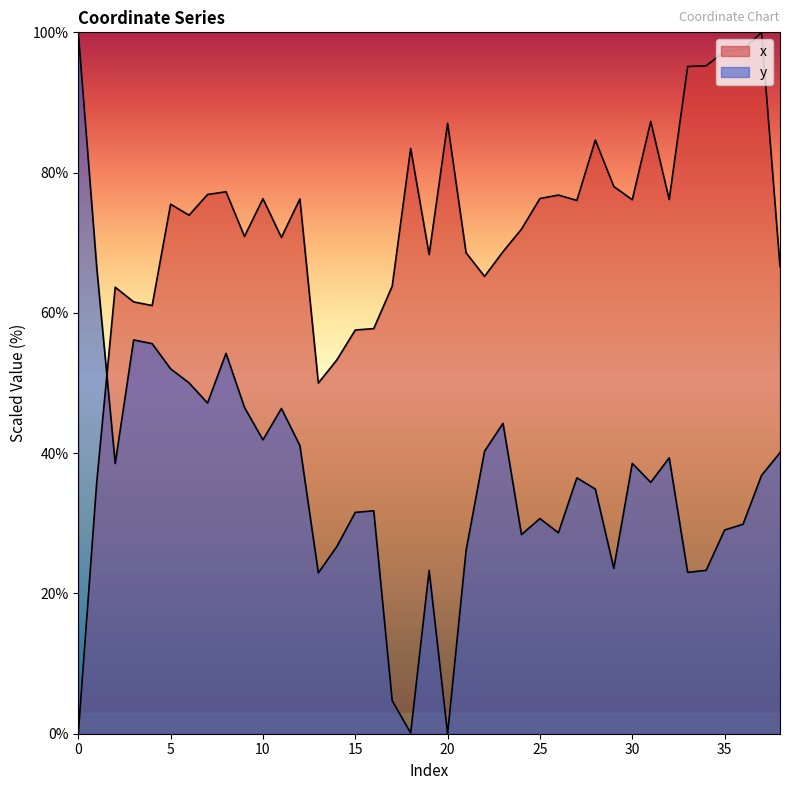

Which series has the largest total across all categories?

x